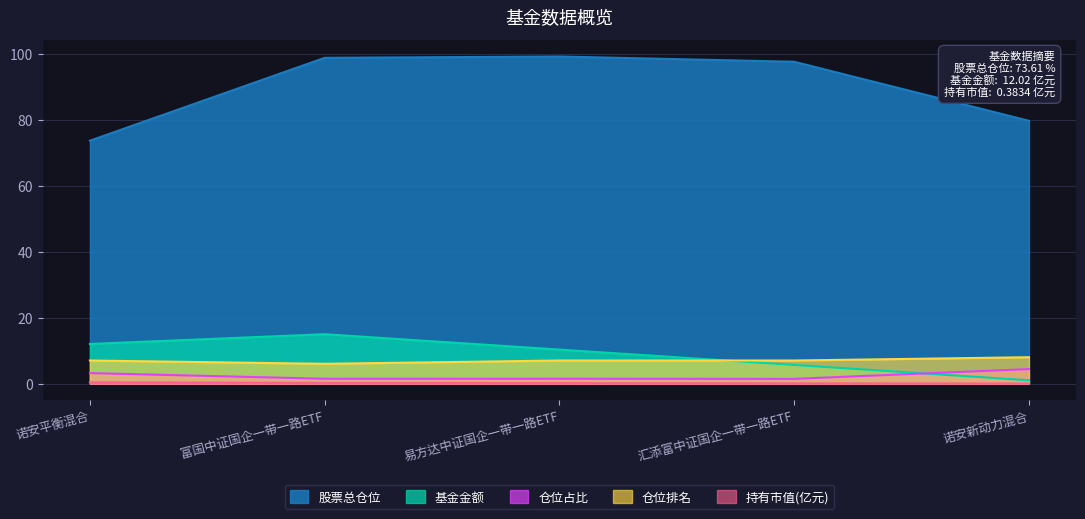

How many values in the 股票总仓位 series exceed 97?

3